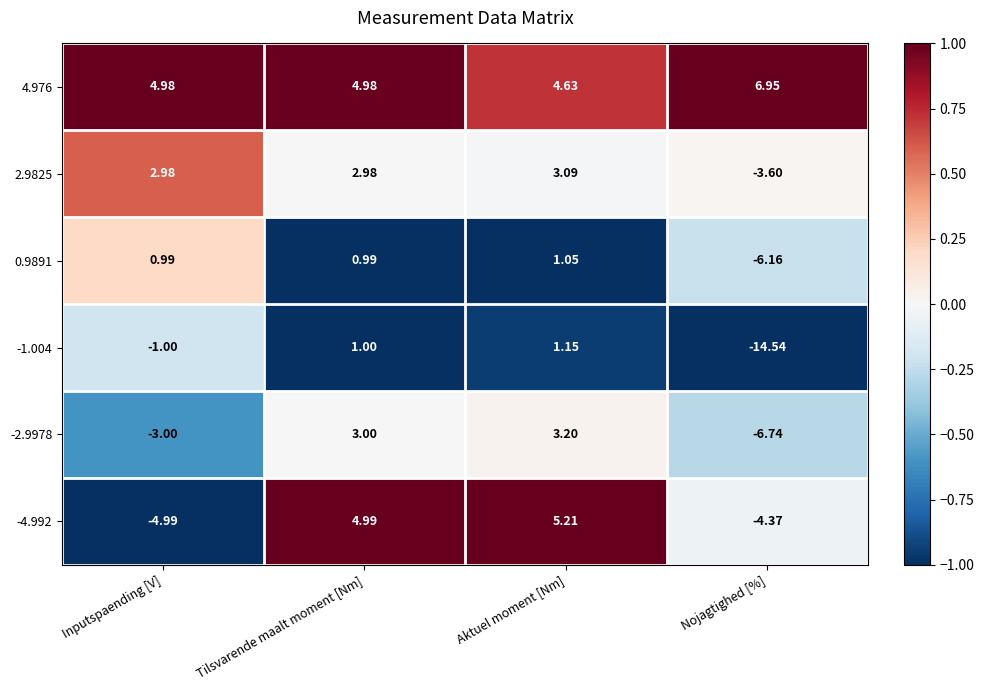

How many distinct data groups are displayed?

6